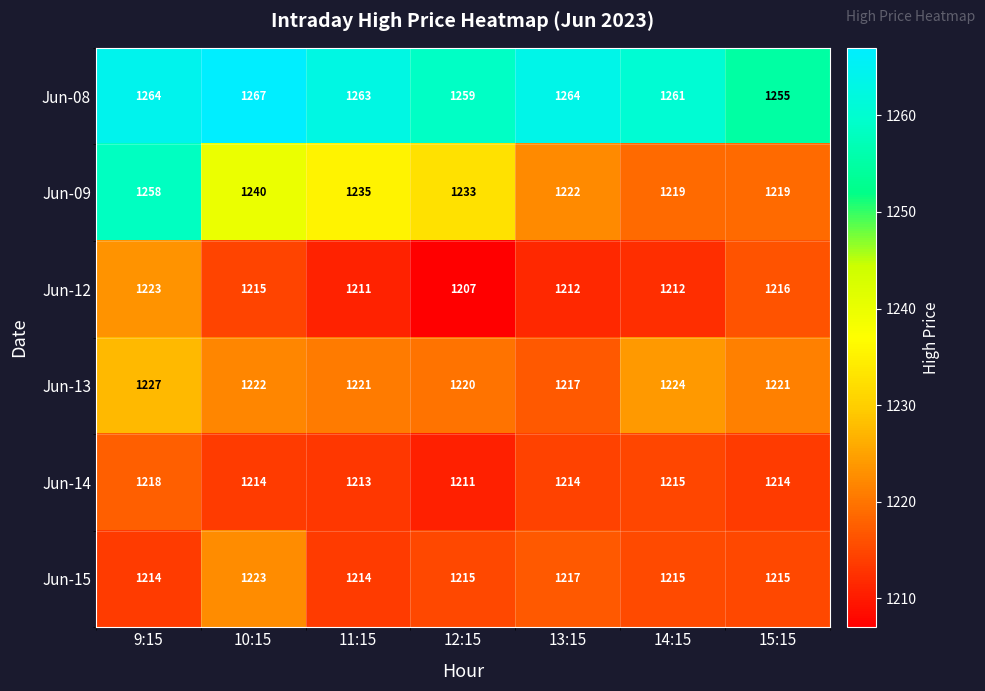

What is the maximum value shown in the chart?

1267